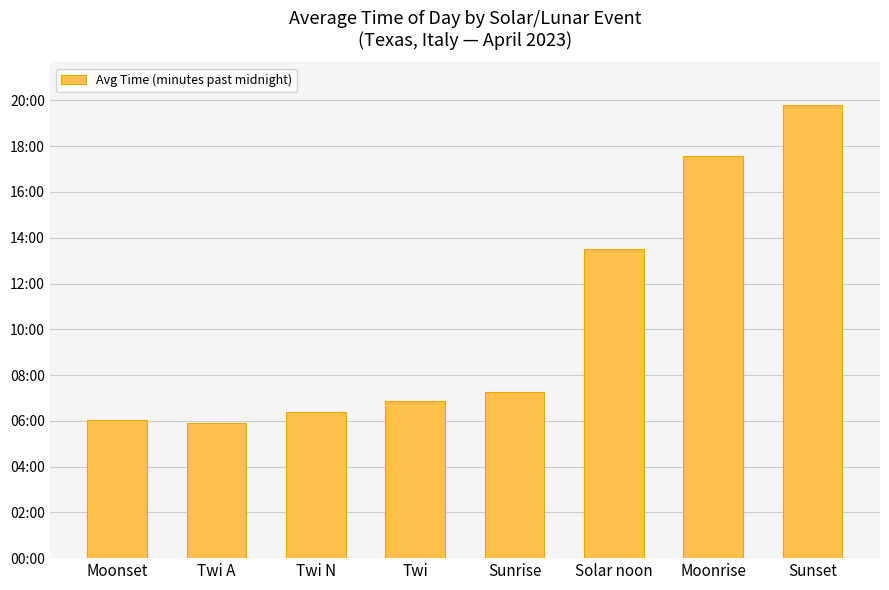

Read the value at Sunrise, to the nearest 10.

440